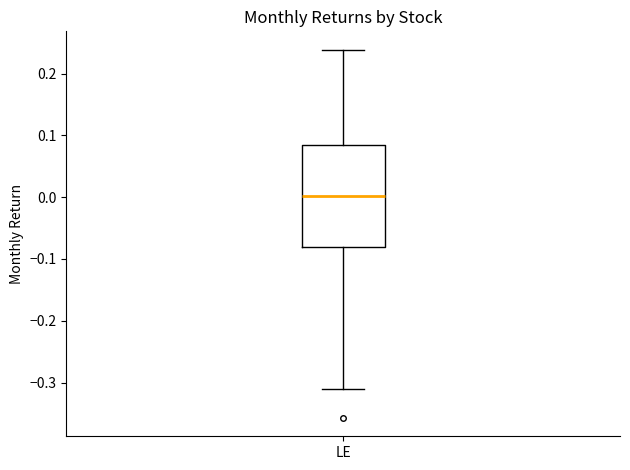

Where is the upper edge of the box for LE on the y-axis? The values are not printed on the chart, so give them approximately, as read against the axis.

0.08